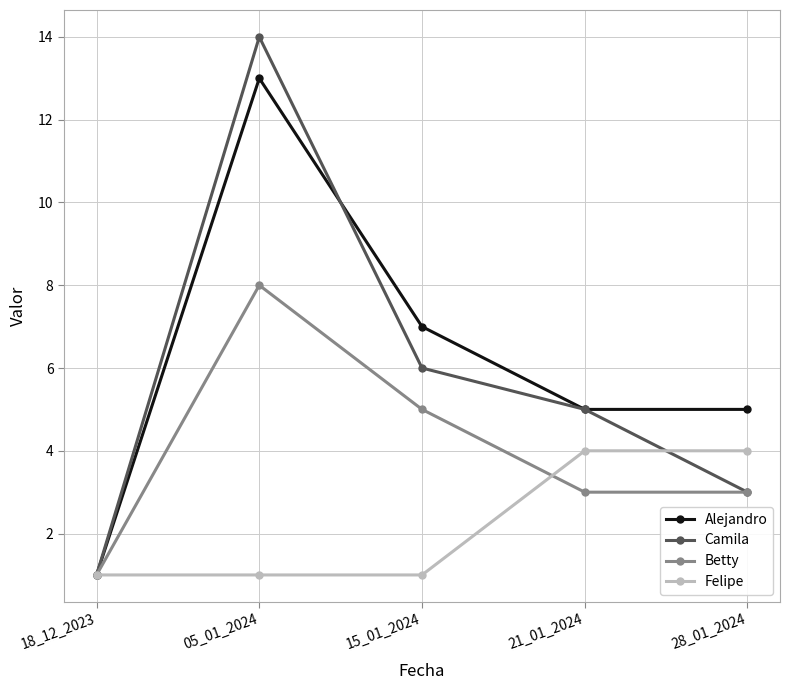

What is the average value of the Felipe series?

2